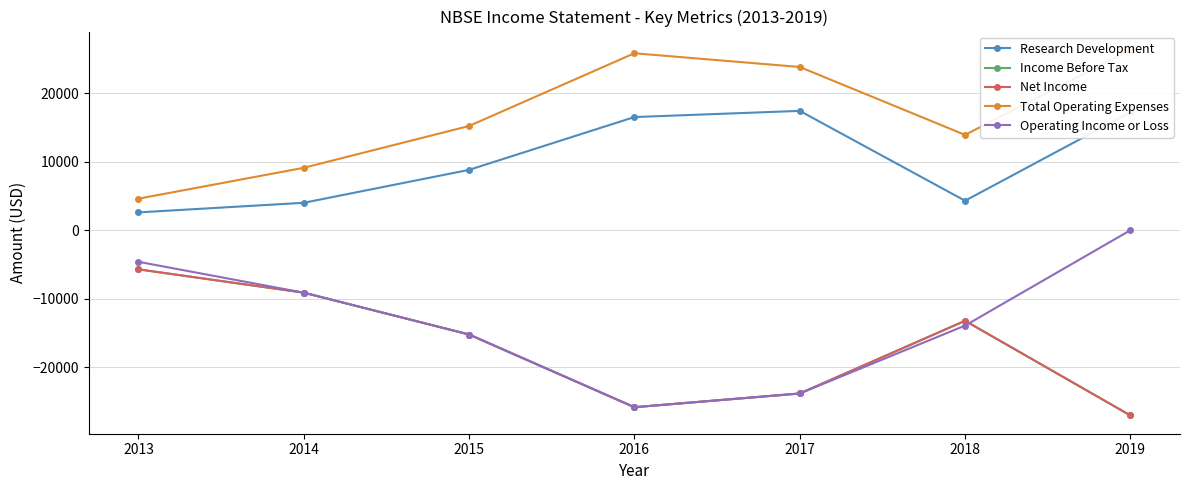

What is the sum of the Total Operating Expenses values at 2013 and 2019?

30900